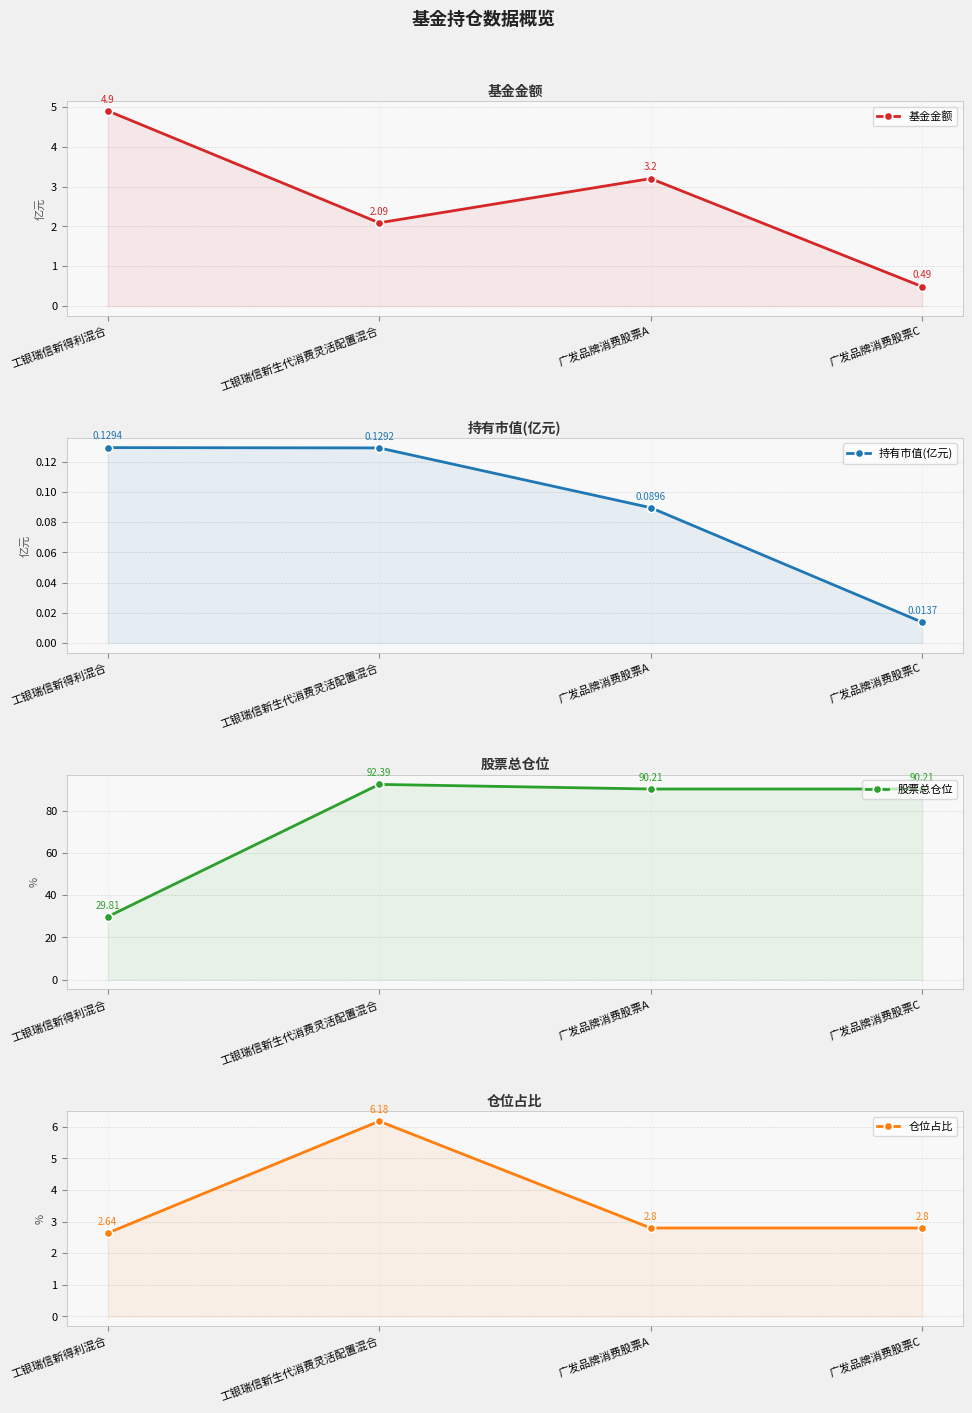

The 仓位占比 series shows 2.6 at 工银瑞信新得利混合. True or false?

True